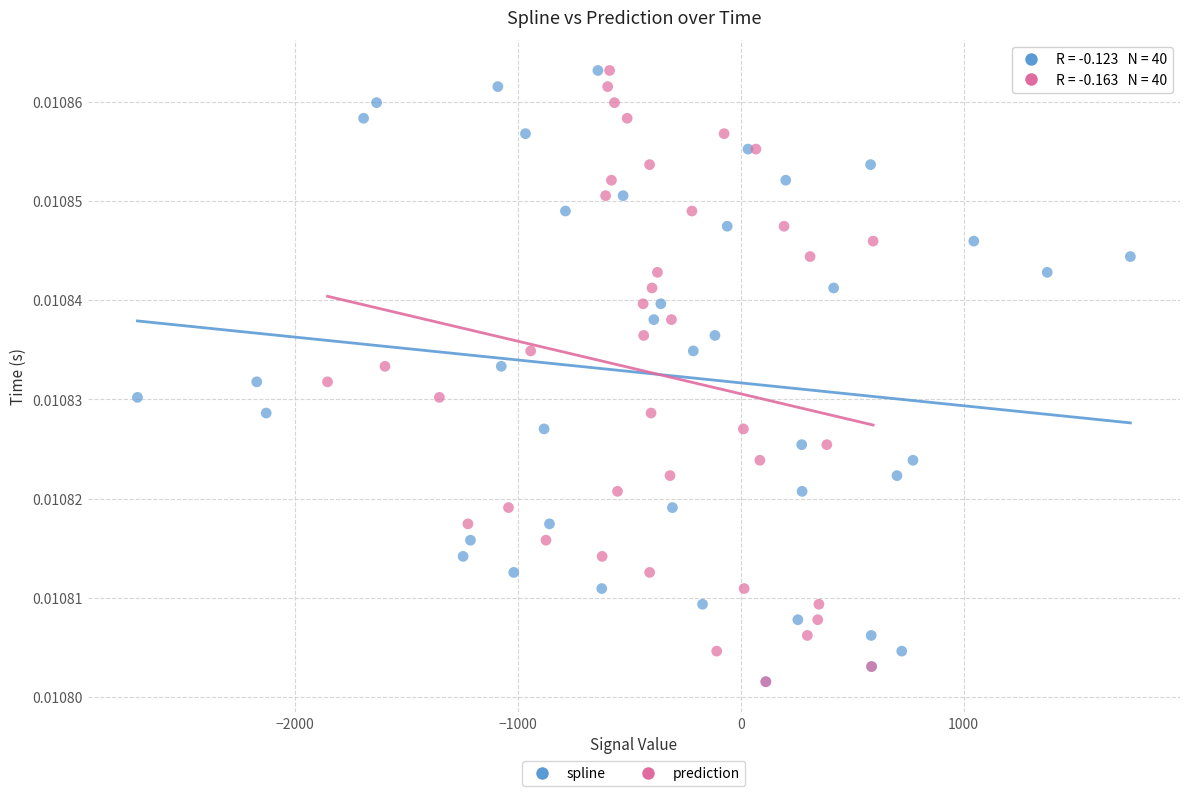

What are all the series names shown in the legend?

spline, prediction